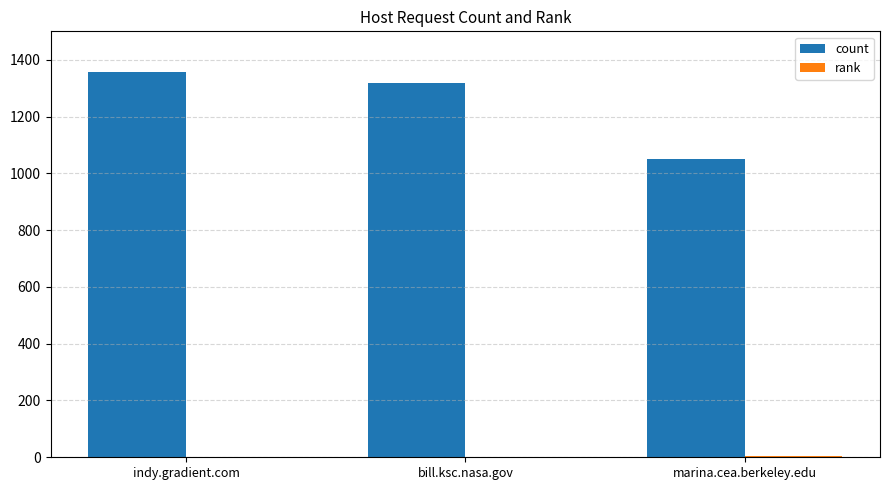

Between bill.ksc.nasa.gov and marina.cea.berkeley.edu, which series saw the biggest shift?

count